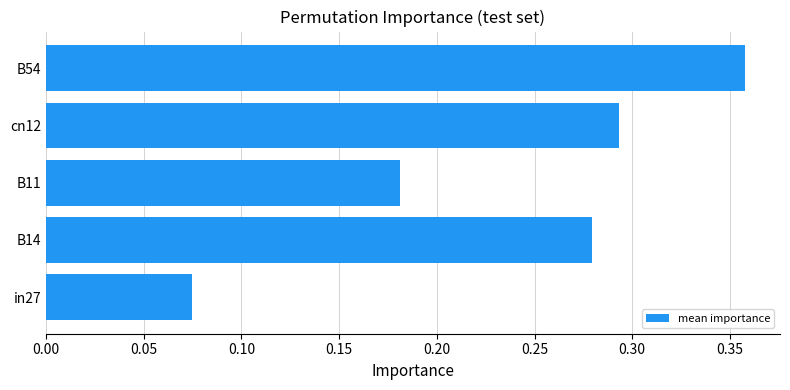

What is the change in value from in27 to cn12?

+0.2